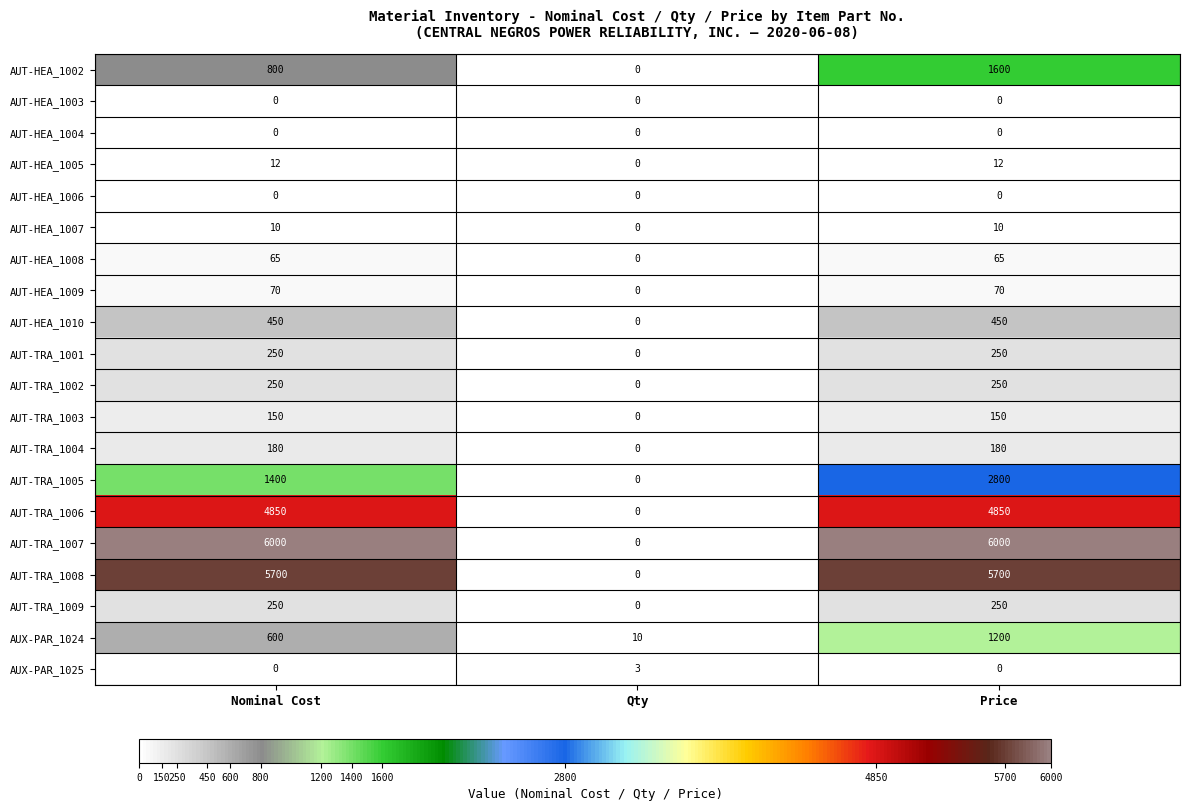

The value of AUT-TRA_1009 at Price is 250. True or false?

True